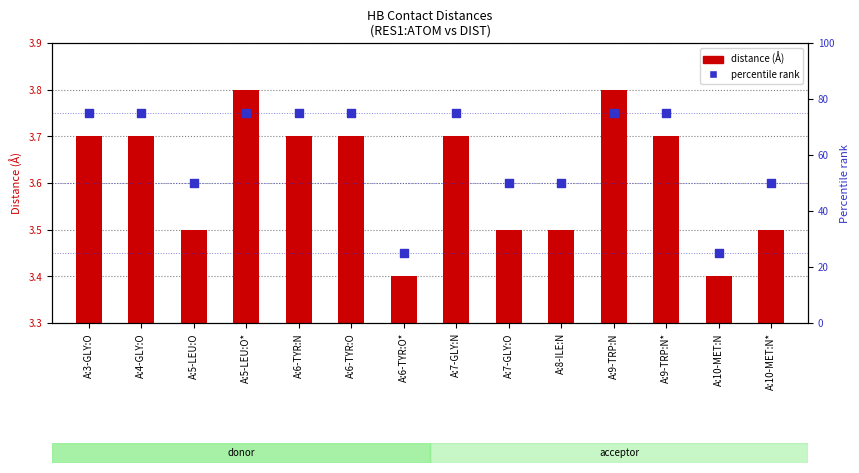

What is the total value across all series at A:10-MET:N*?

53.5